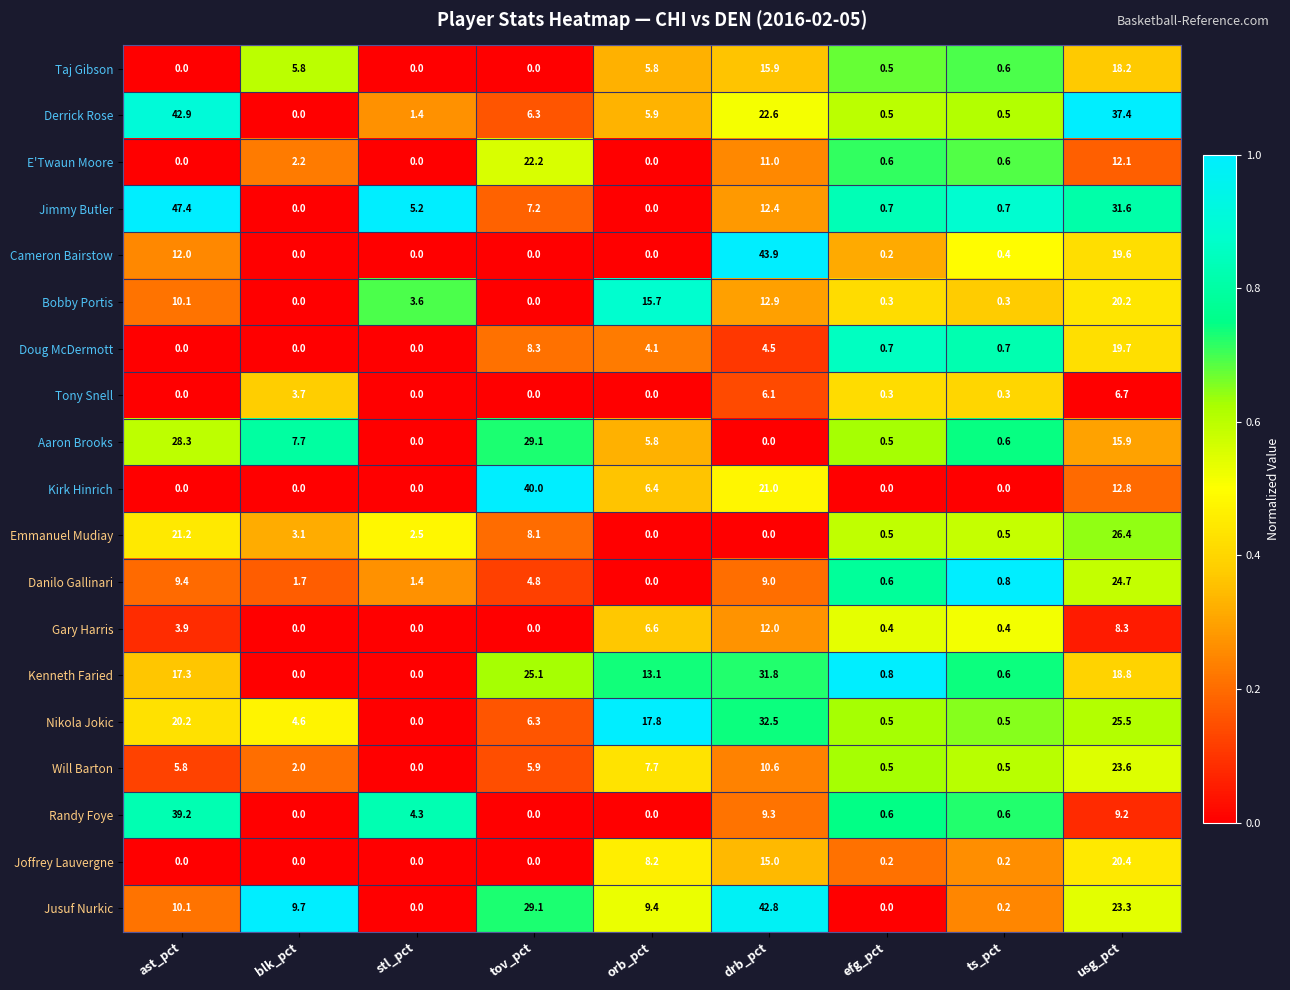

Which series has the widest spread of values?

Jimmy Butler